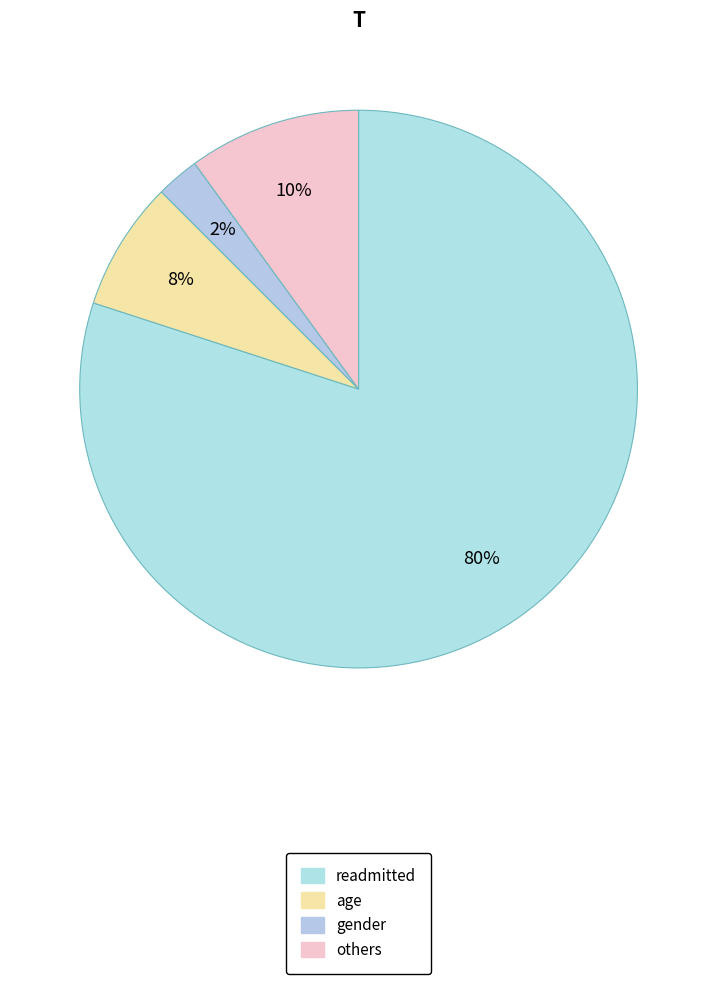

Which category has the biggest portion of the pie?

readmitted